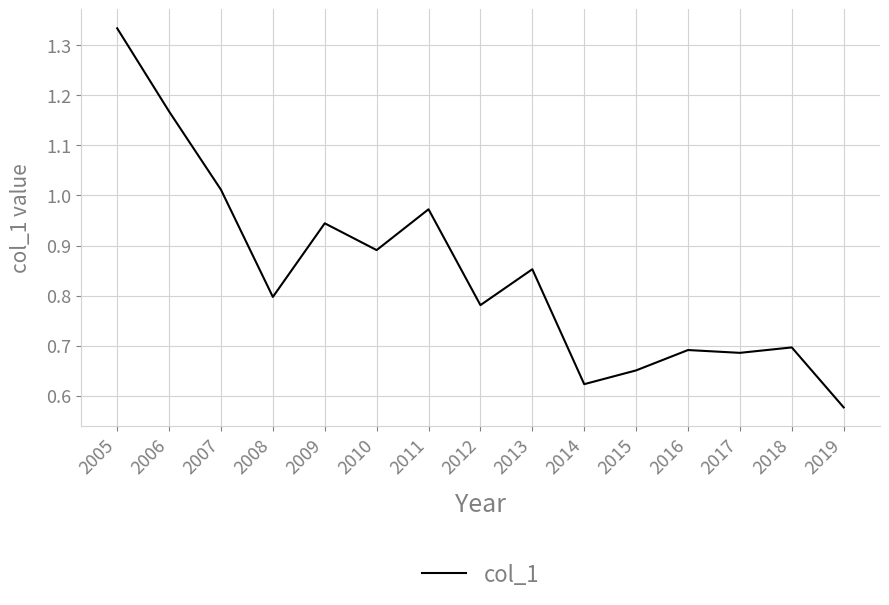

Which has a higher value, 2017 or 2006?

2006